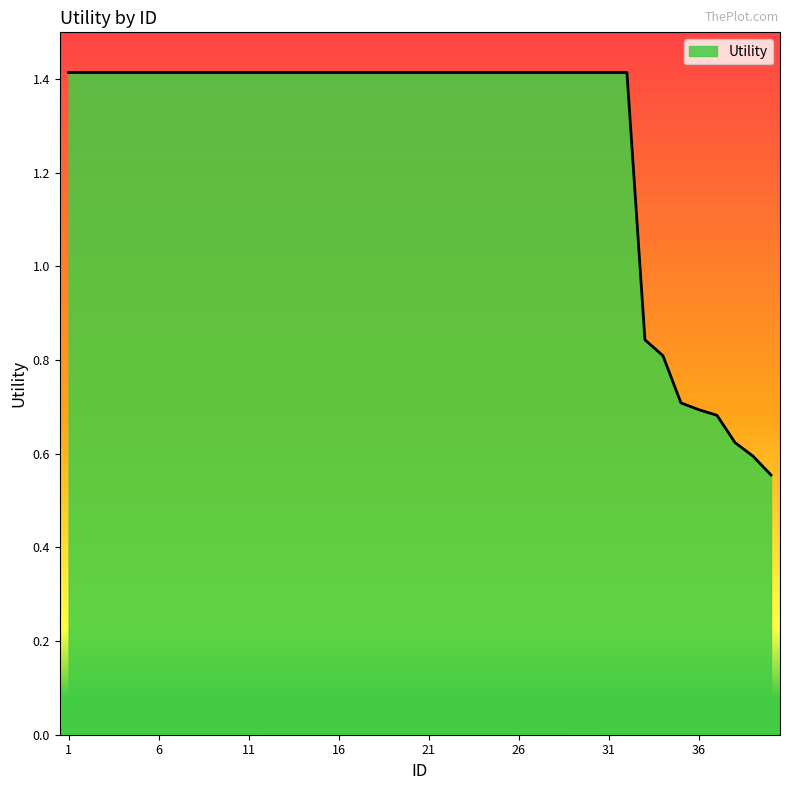

What is the difference between the maximum and minimum values?

0.9